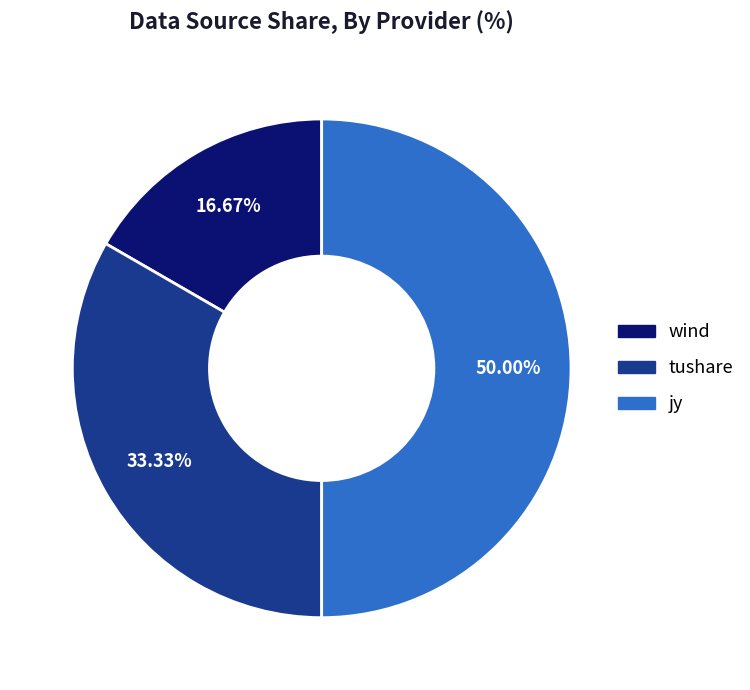

To the nearest percent, what percentage of the pie is jy?

50%